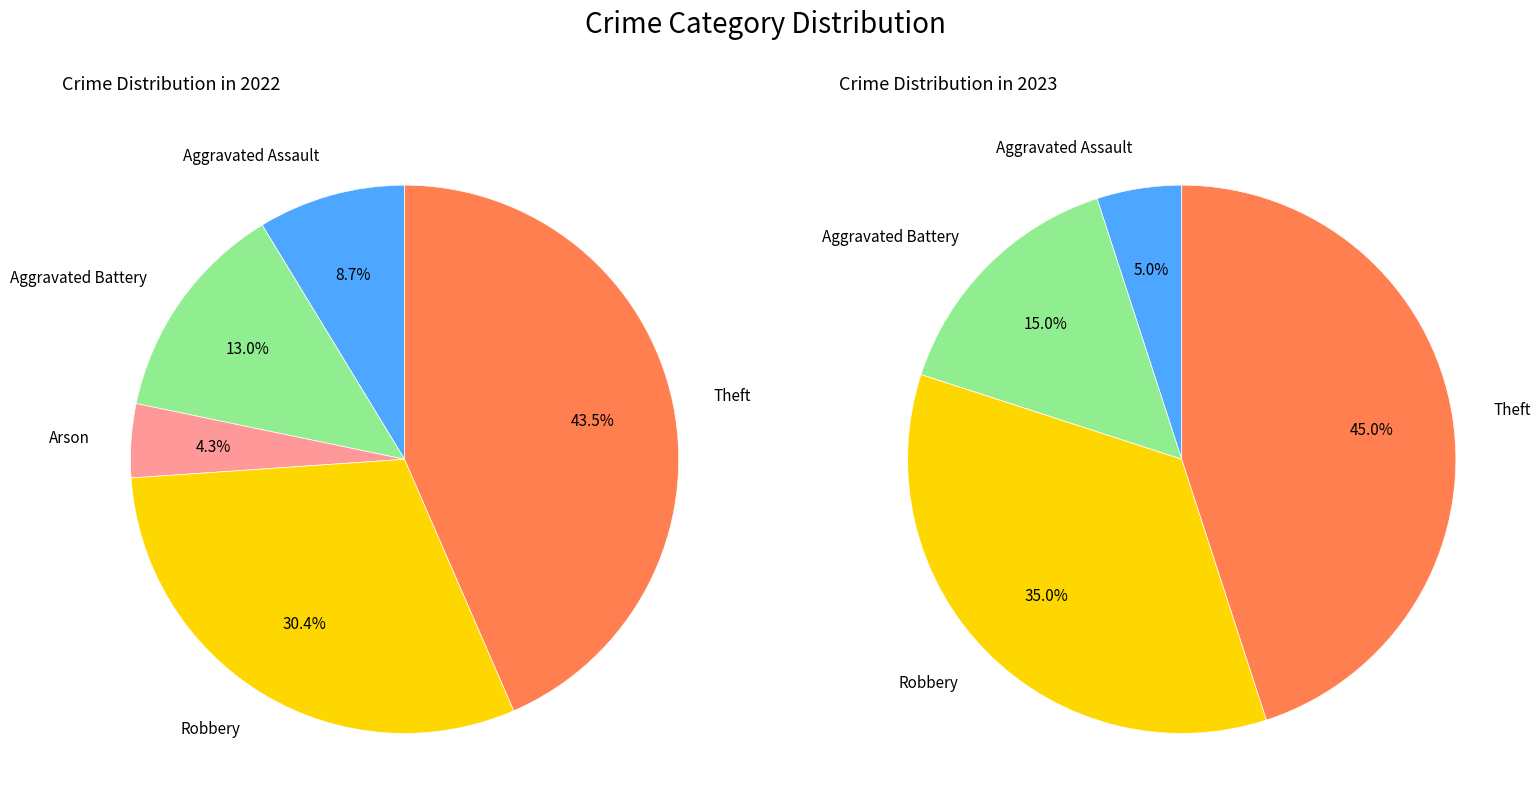

How many segments does this pie chart have?

5